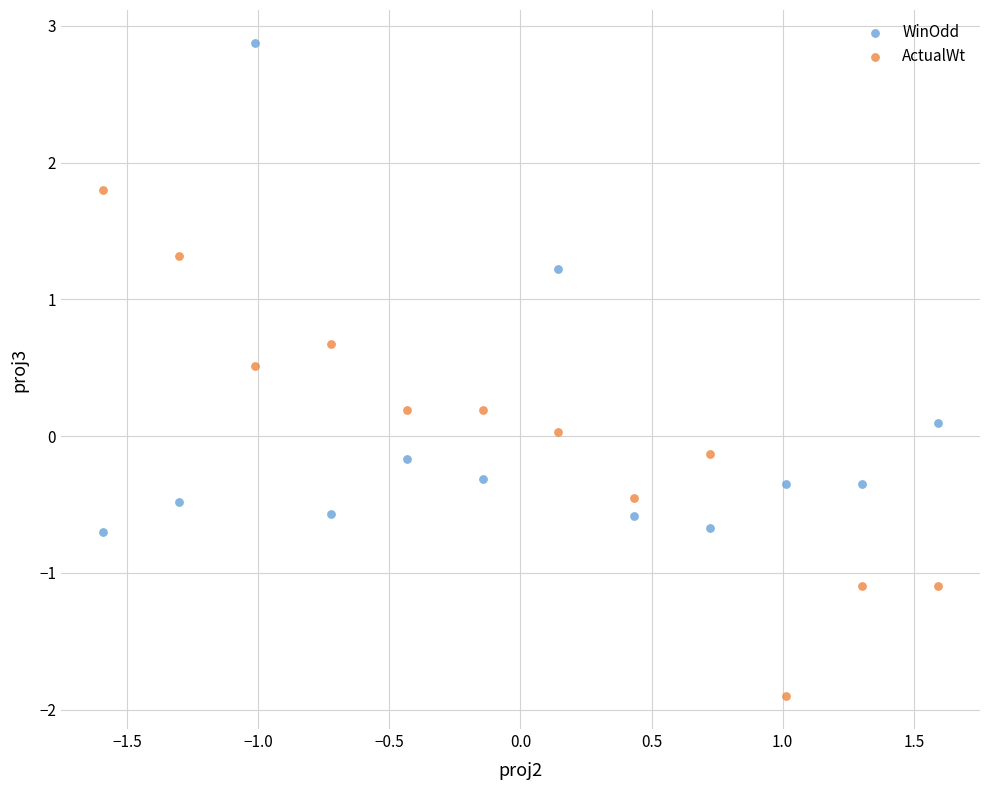

In the WinOdd series, what Y value is closest to 1?

1.2